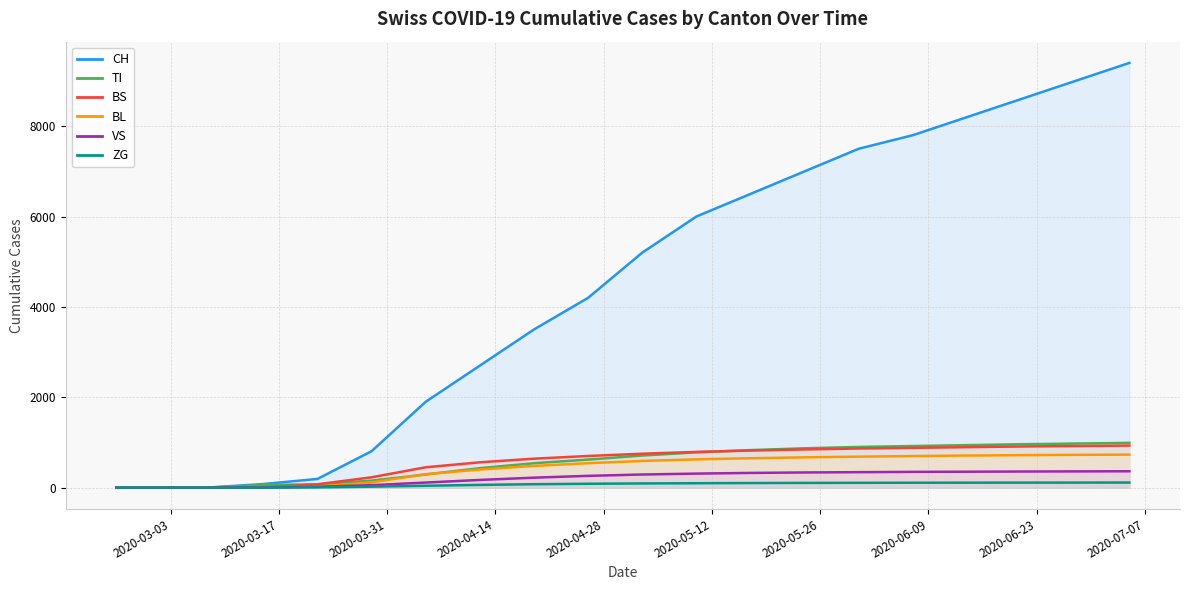

Which series has the widest spread of values?

CH